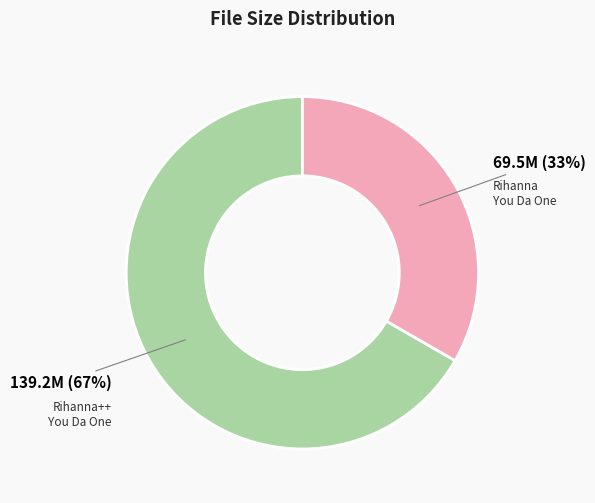

Do Rihanna++ You Da One and Rihanna You Da One together represent more than half of the pie?

Yes